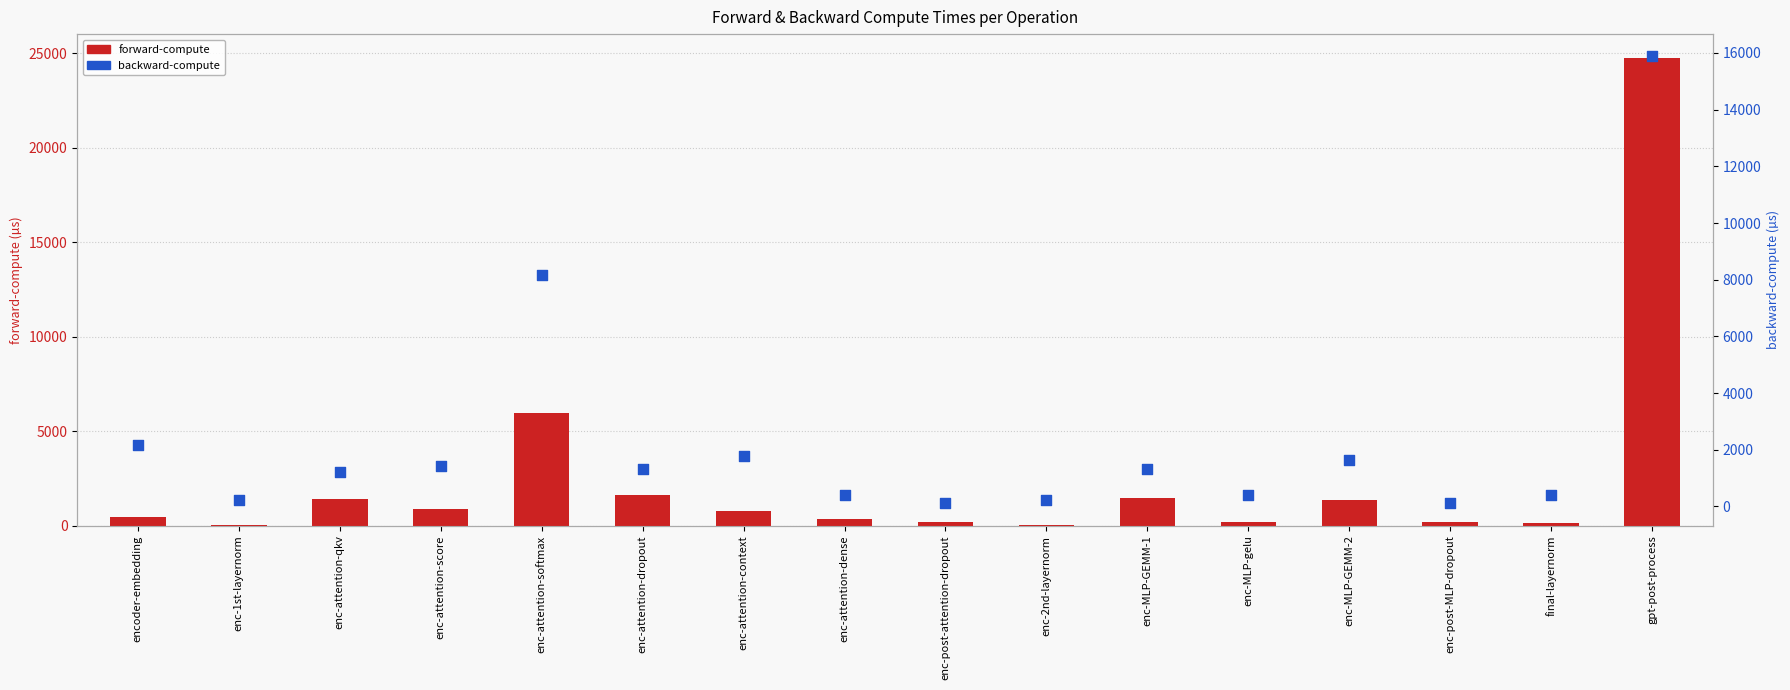

What is the total value across all series at encoder-embedding?

2602.9